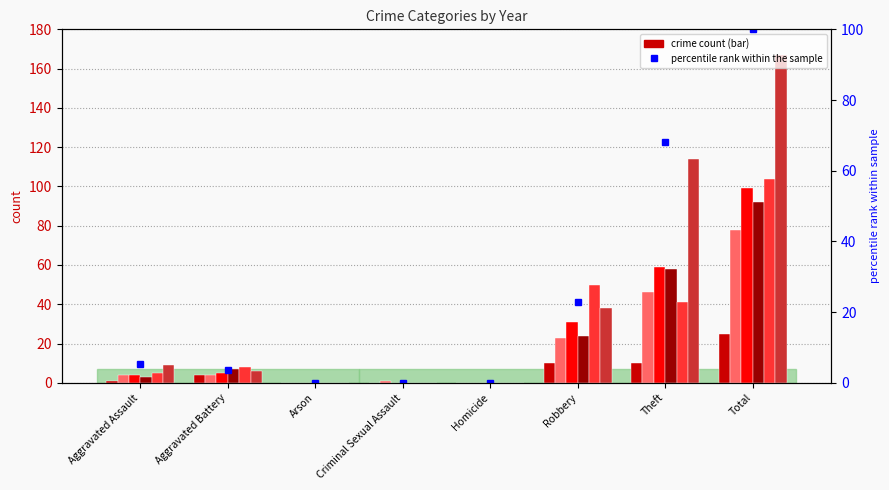

What is the label of the 6th bar from the left?

Robbery